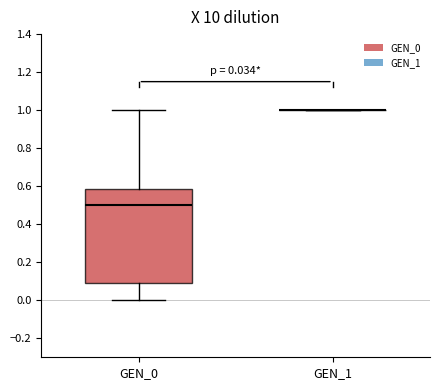

Which box is the tallest, from its lower edge to its upper edge?

GEN_0